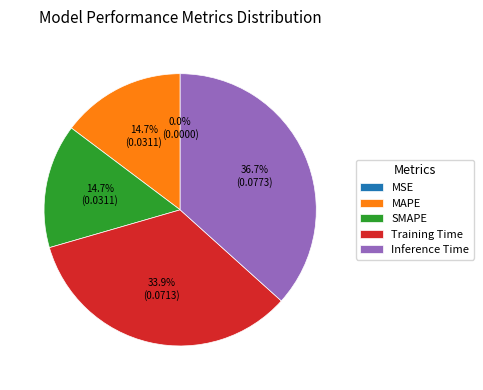

Is it true that SMAPE is 15% of the pie?

True